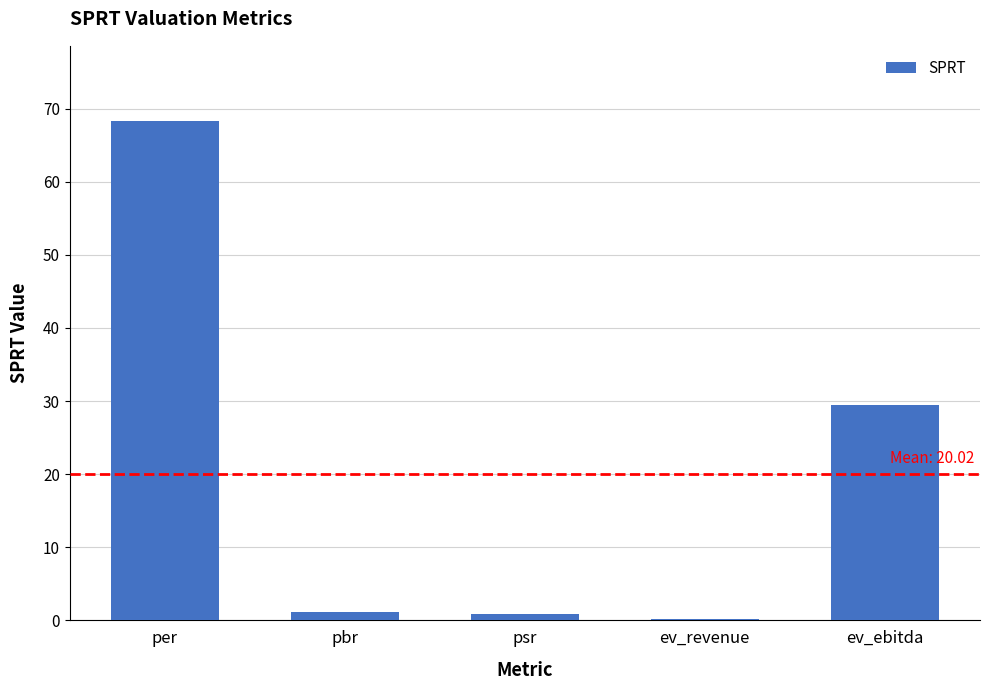

The value at per is 68.3. True or false?

True